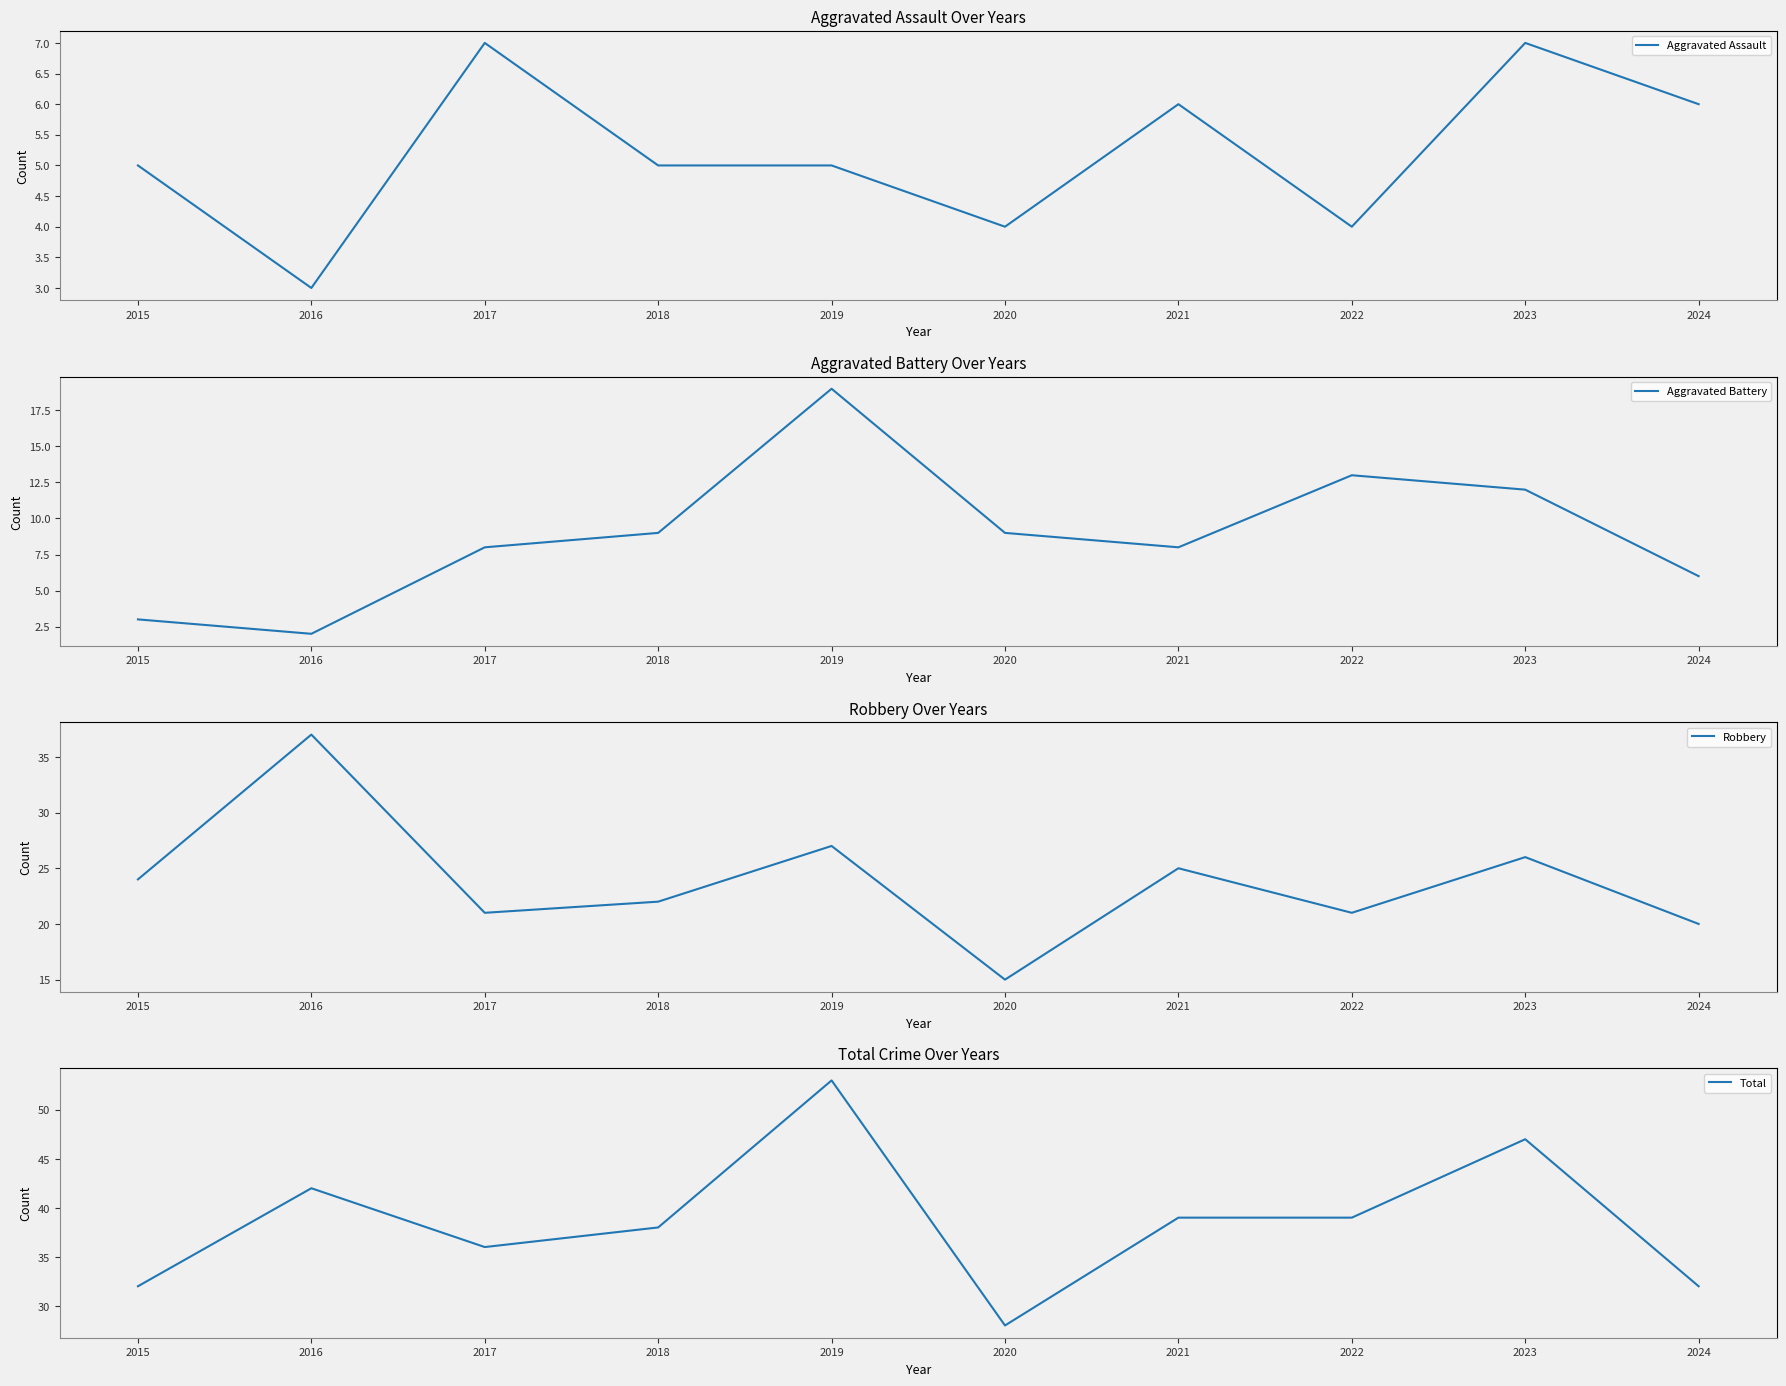

Count the number of categories in the chart.

10